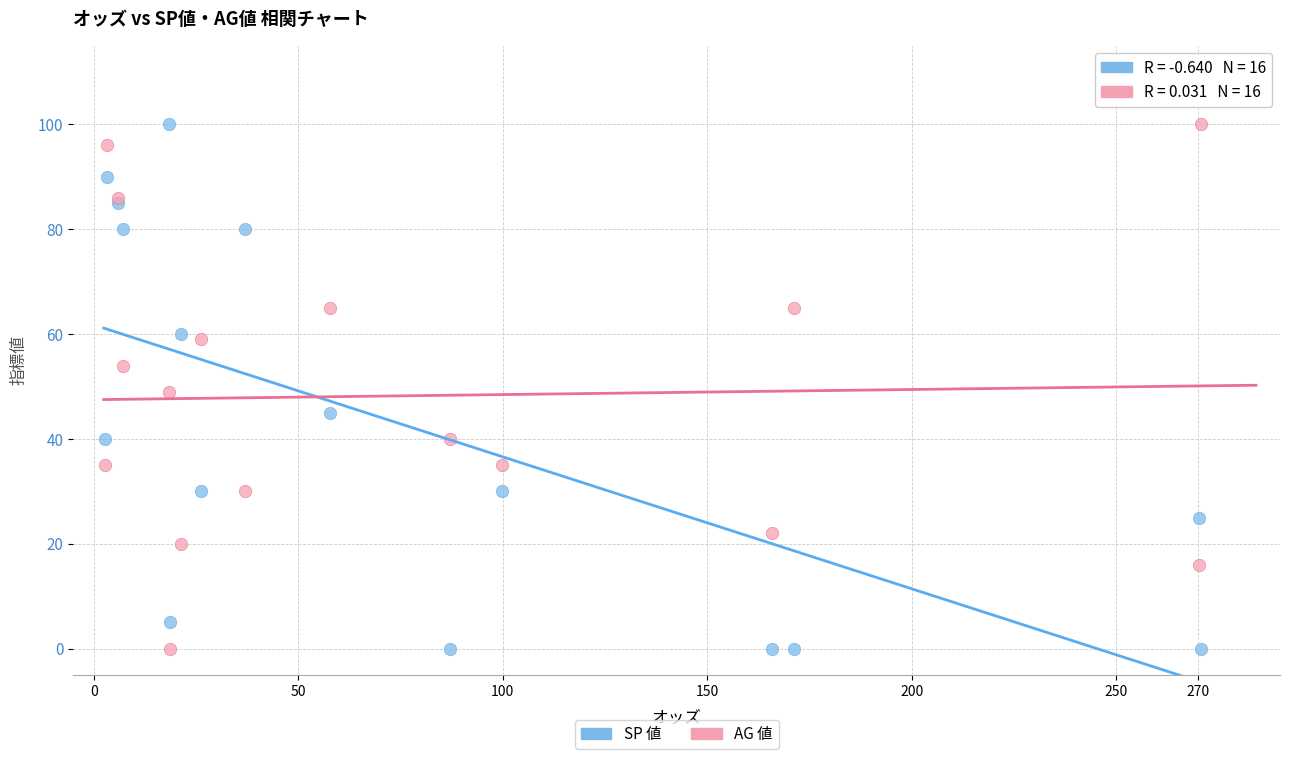

What are all the series names shown in the legend?

SP 値, AG 値